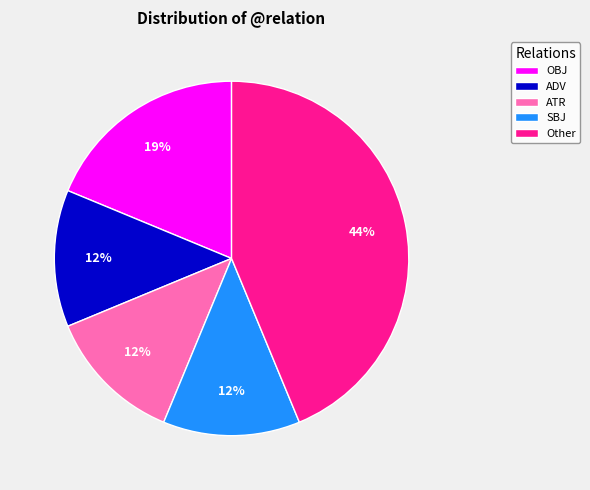

How many segments does this pie chart have?

5